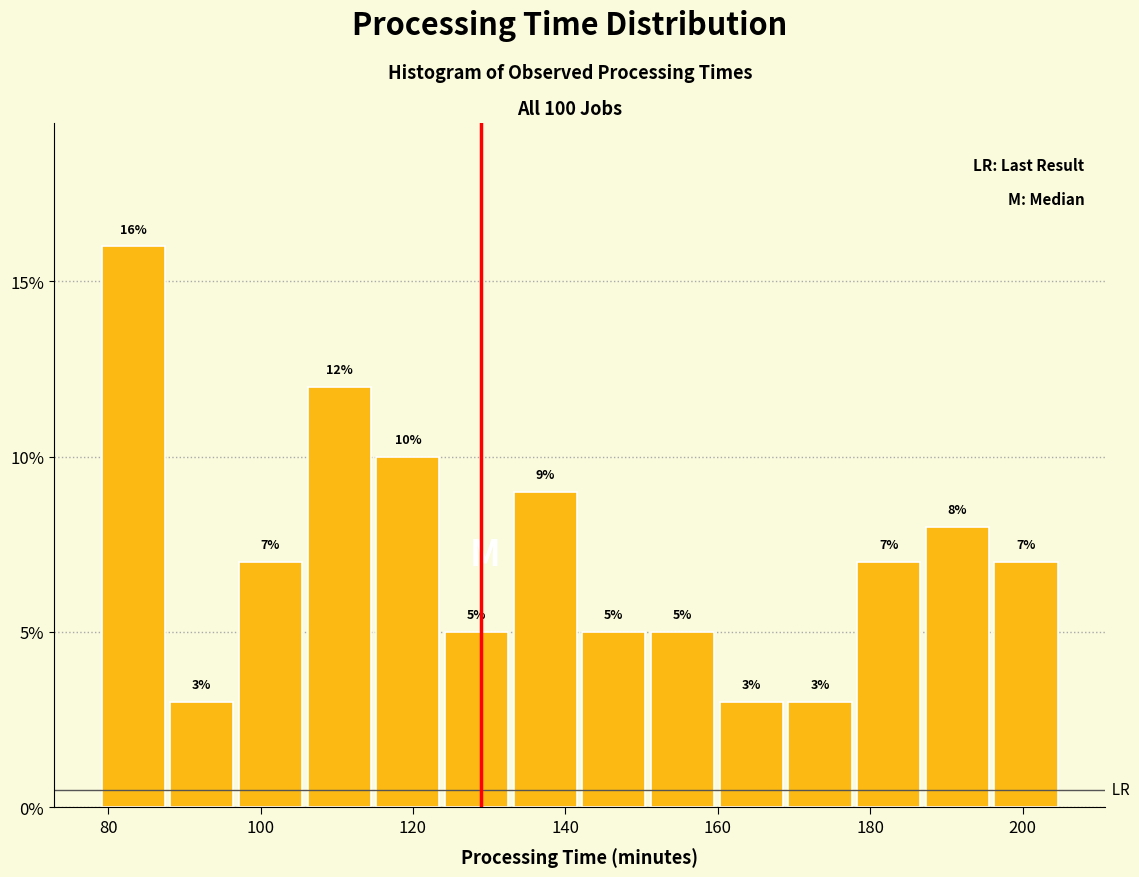

Reading left to right, transcribe this chart: for each bar, give the range it covers on the x-axis and its height. The bar edges are not printed on the chart, so give them approximately, as read against the axis.

78 to 88: 16
88 to 96: 3
96 to 106: 7
106 to 114: 12
114 to 124: 10
124 to 132: 5
132 to 142: 9
142 to 150: 5
150 to 160: 5
160 to 168: 3
168 to 178: 3
178 to 186: 7
186 to 196: 8
196 to 204: 7